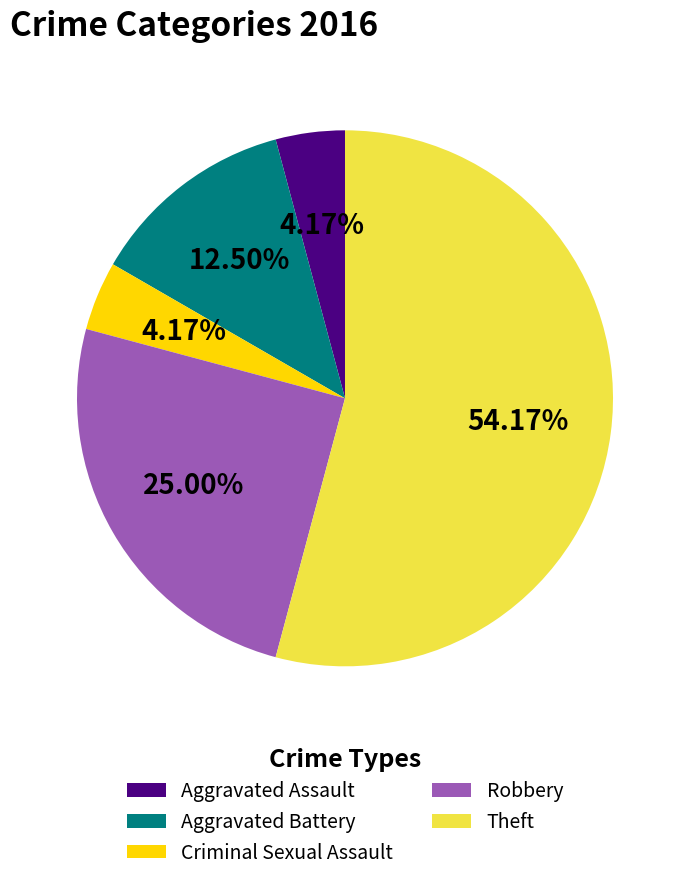

How many slices are in this pie chart?

5